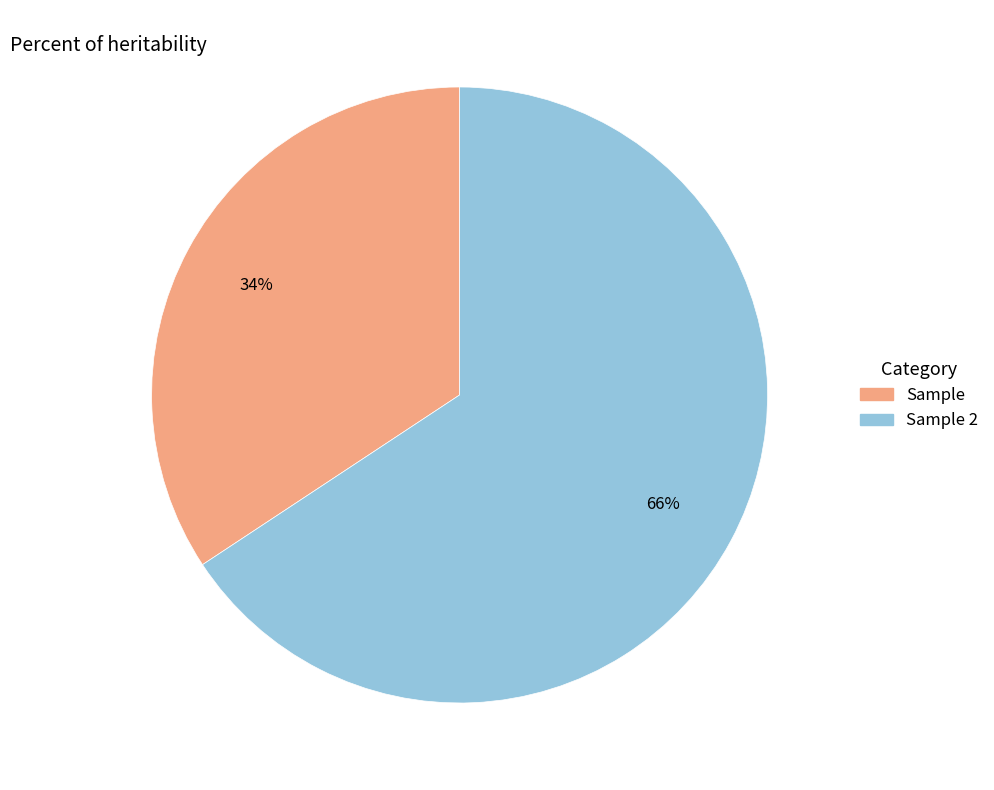

To the nearest percent, what is the average slice percentage?

50%